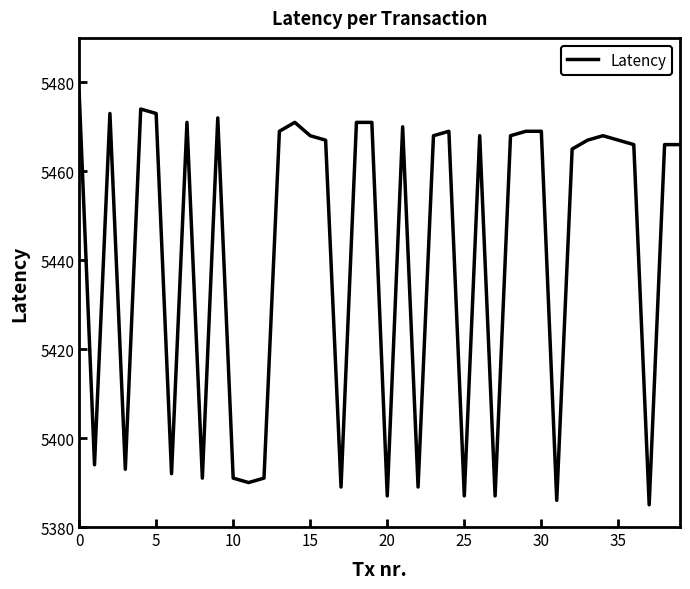

True or false: there are more than 0 points higher than both neighbors.

True